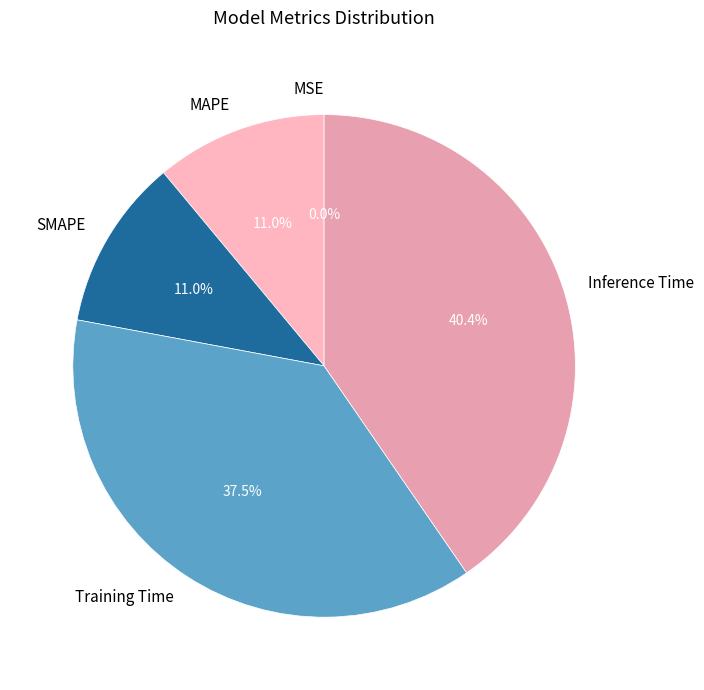

The SMAPE slice represents 24% of the pie. True or false?

False